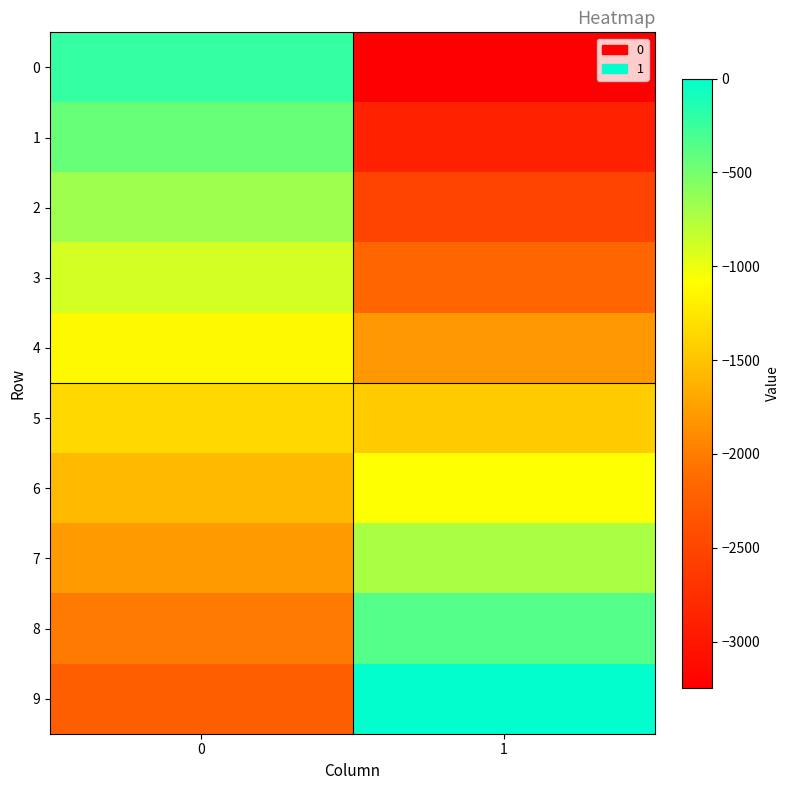

At which category does the chart reach its minimum across all series?

1